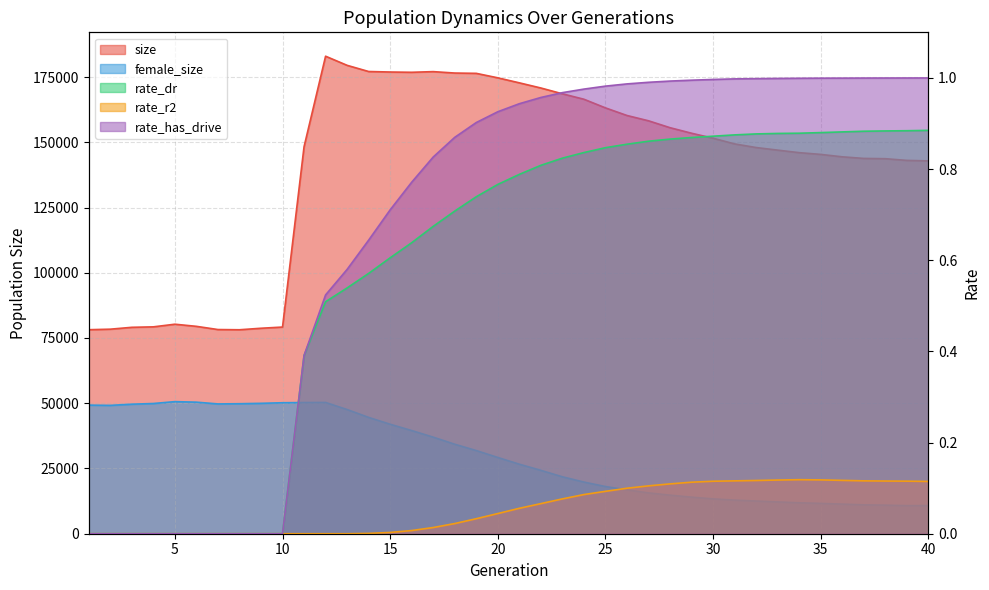

Which label corresponds to the smallest value in the chart?

1